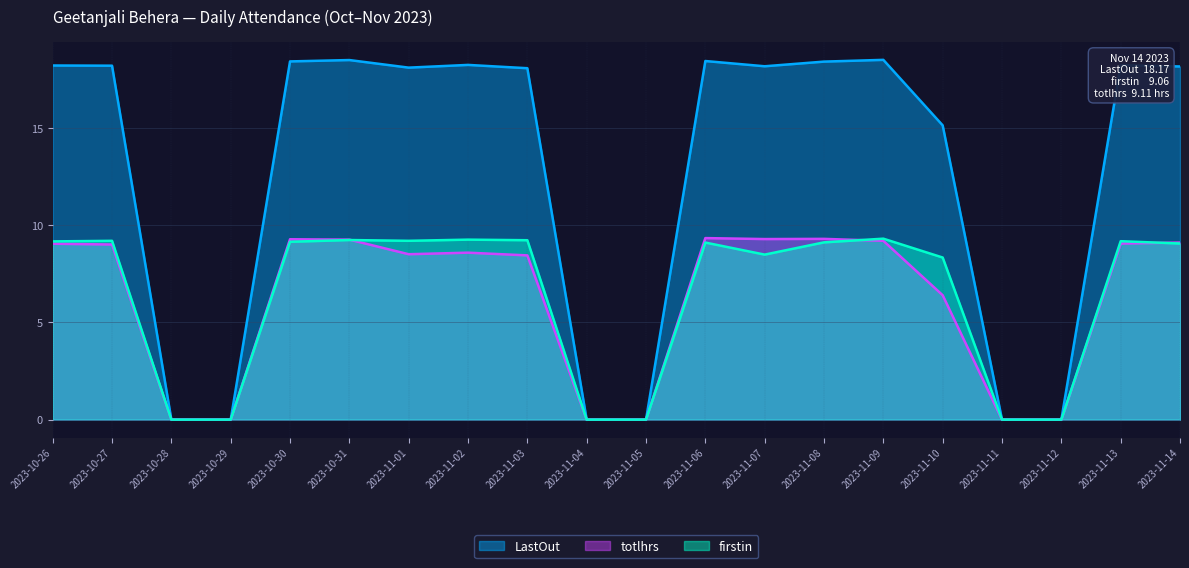

True or false: LastOut and firstin cross at least once.

False